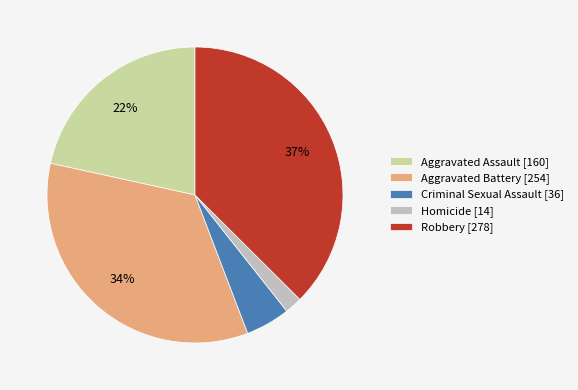

Combined, do Robbery [278] and Aggravated Assault [160] account for over 50%?

Yes